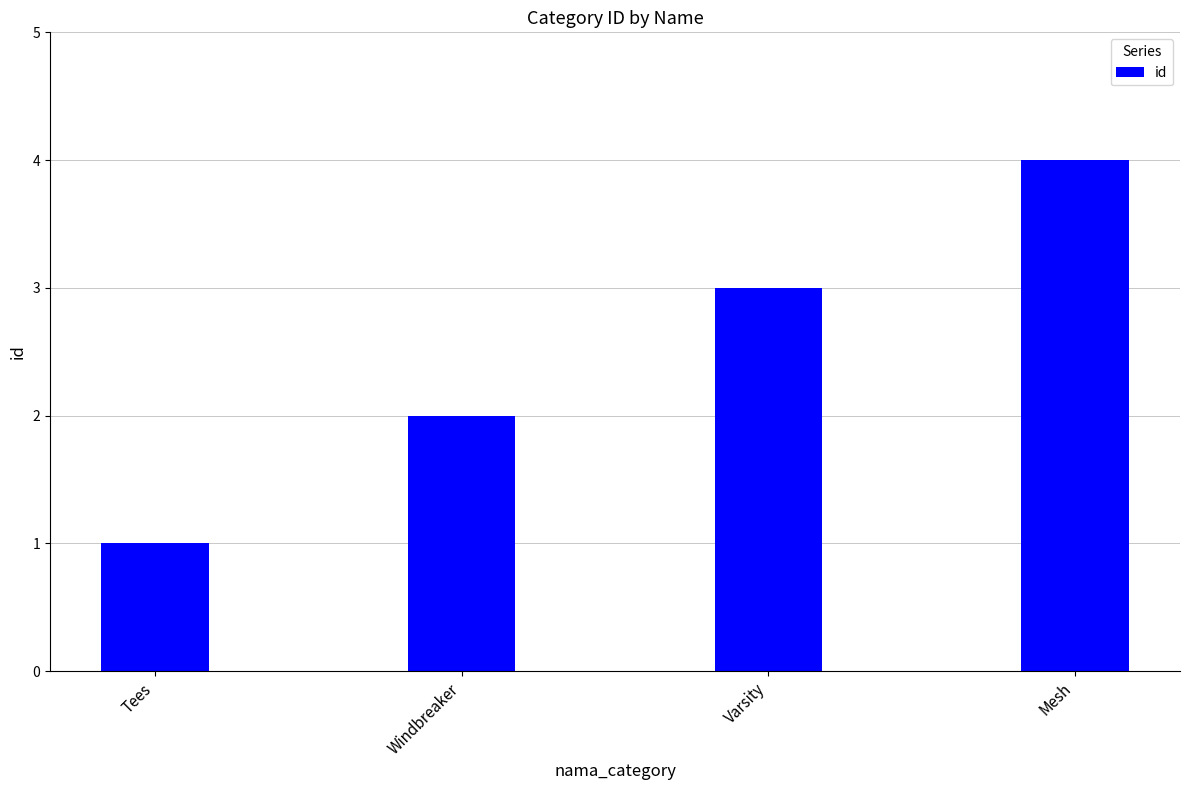

What is the sum of the values at Tees and Windbreaker?

3